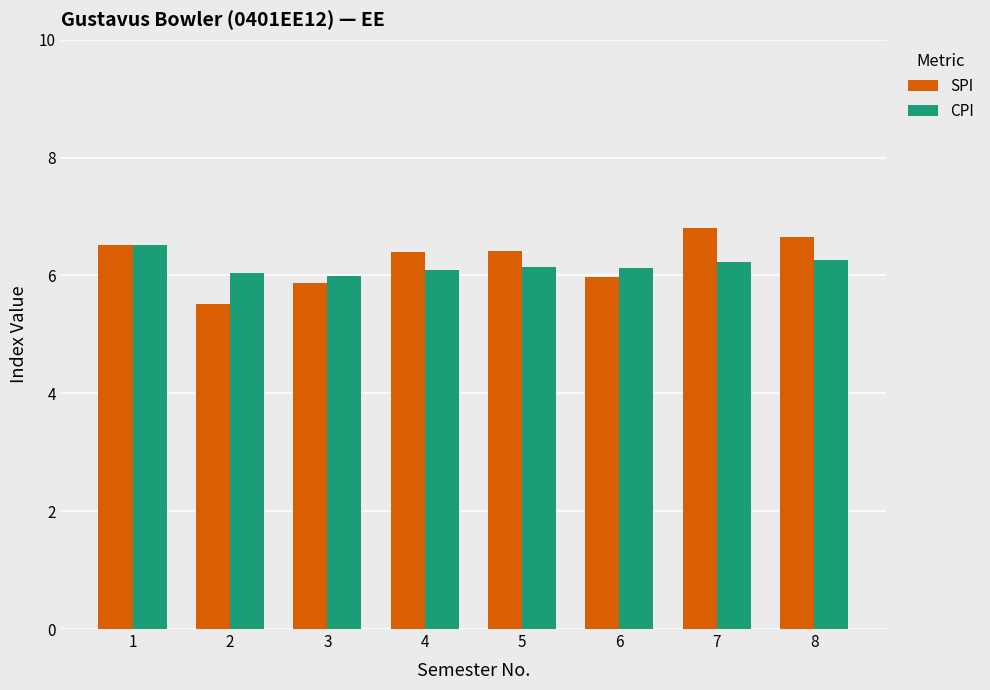

Rank the series at 7 from highest to lowest value.

SPI, CPI